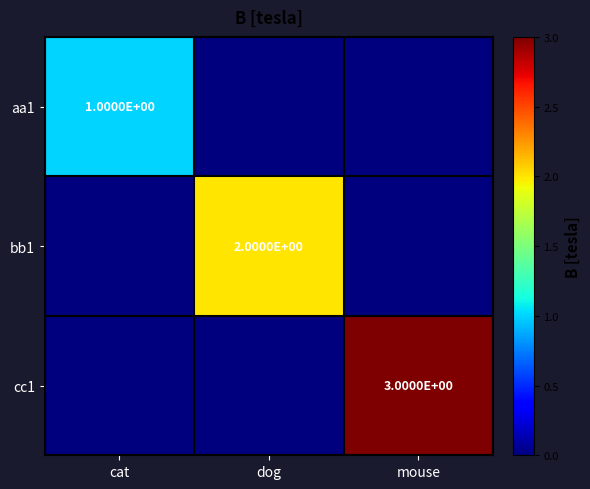

The cc1 series shows 1 at mouse. True or false?

False